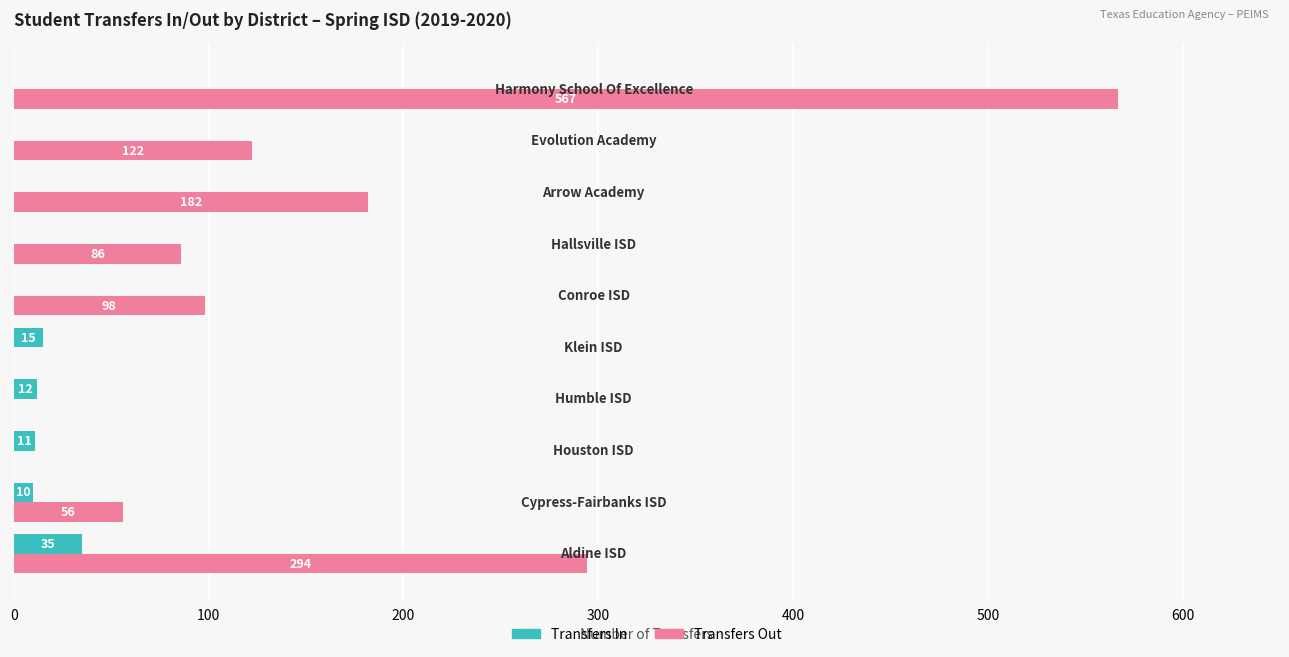

What is the maximum value shown in the chart?

567